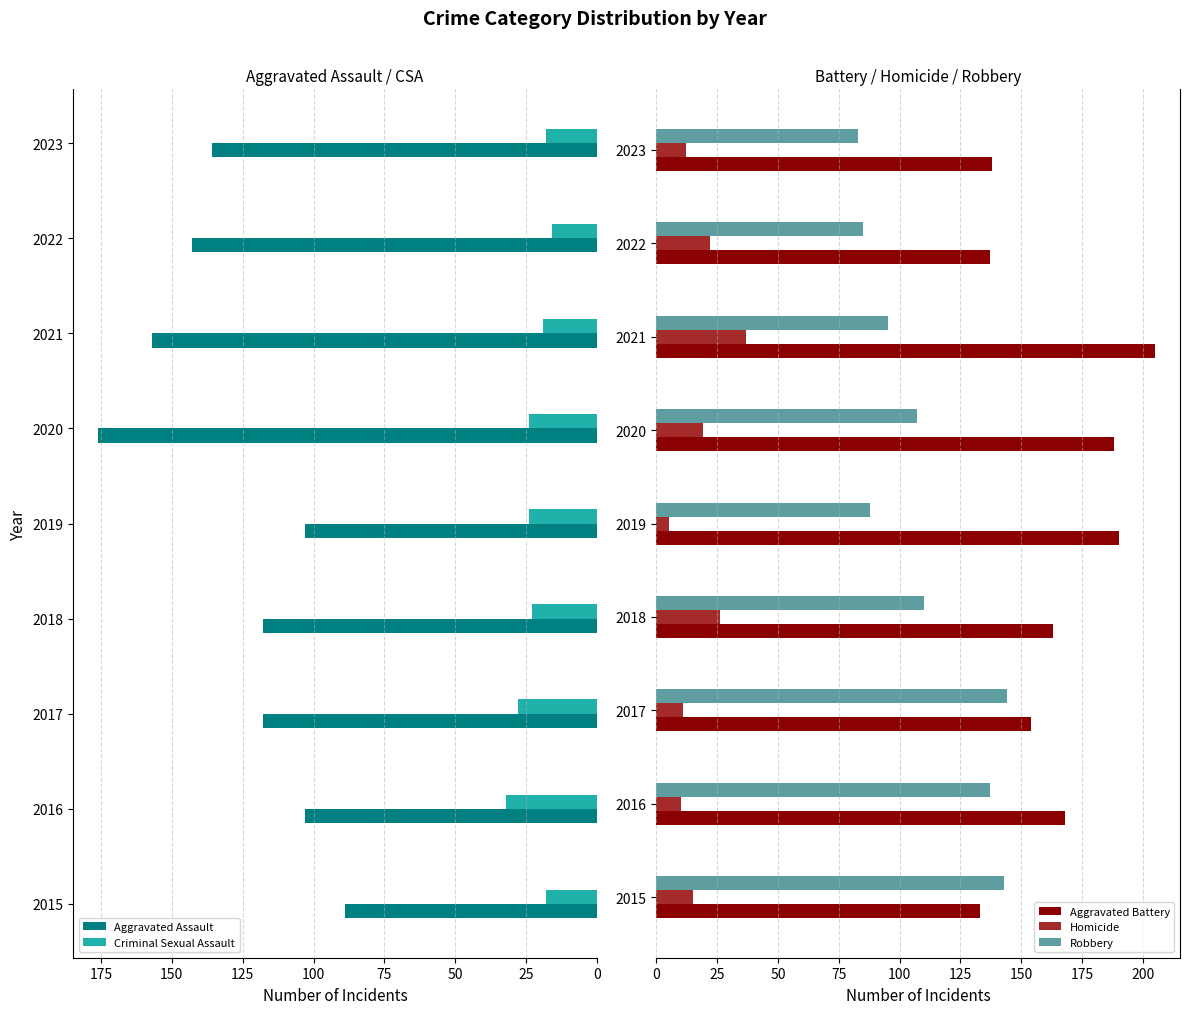

True or false: Aggravated Assault has a value of 209 at 175.

False